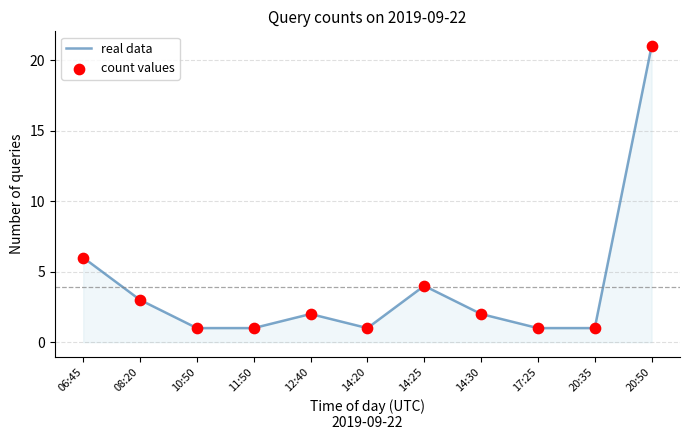

Between 12:40 and 11:50, which is larger?

12:40